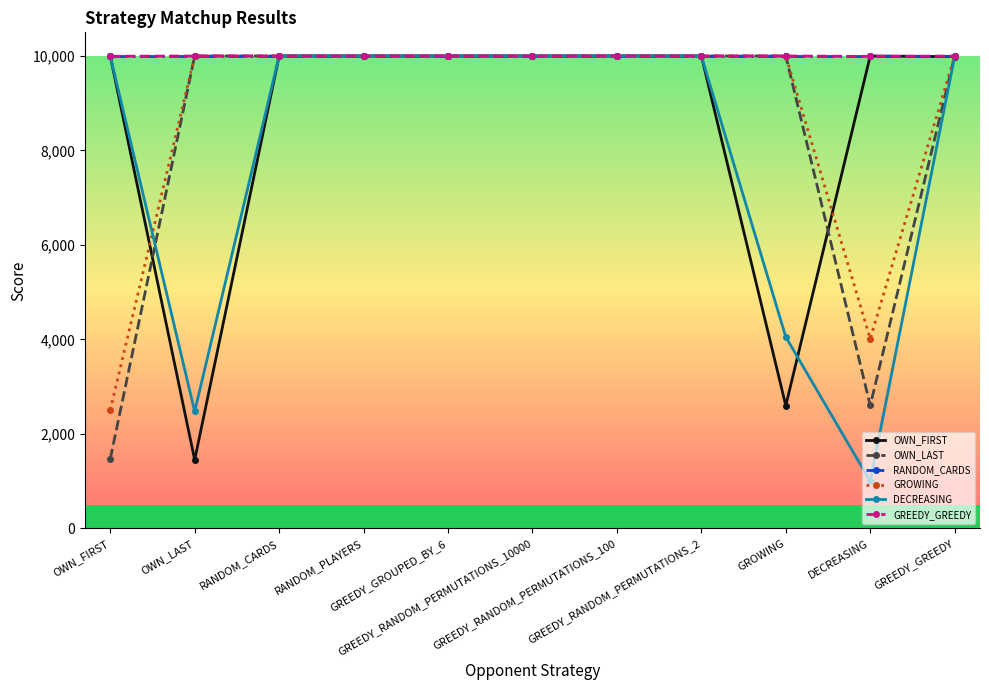

What is the greatest value displayed?

10000